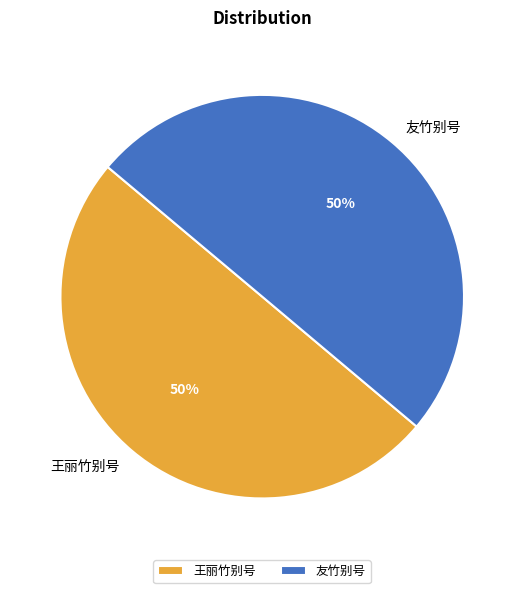

What percentage is the 王丽竹别号 slice, to the nearest percent?

50%